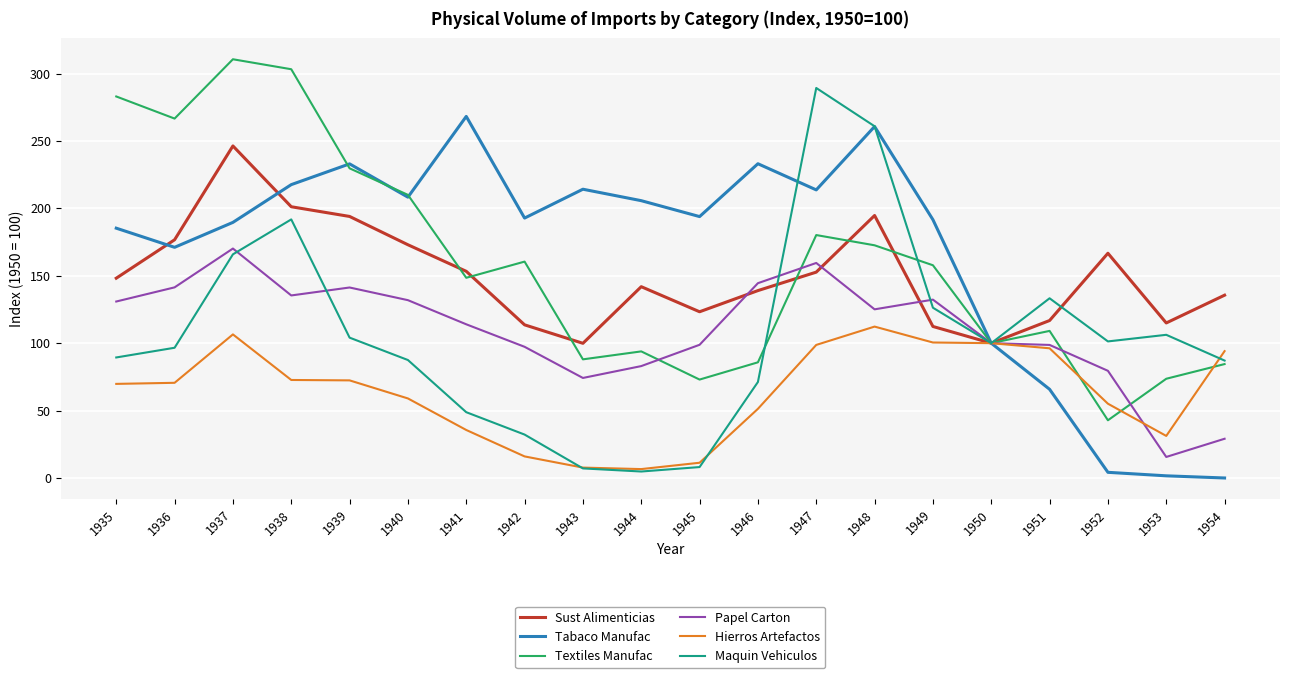

How many lines are shown in the chart?

6